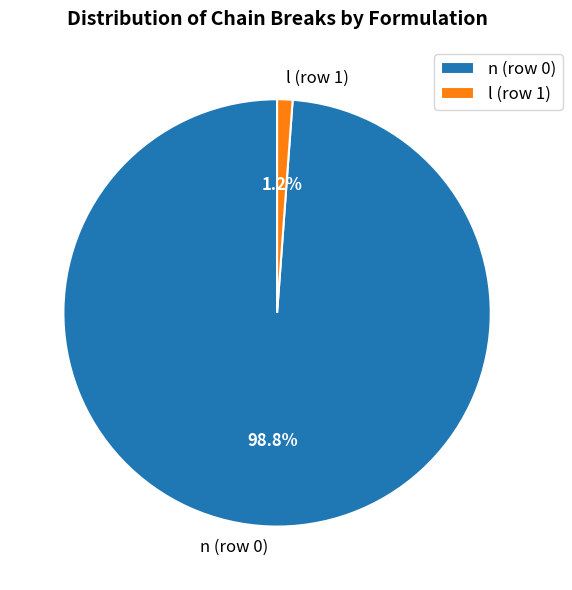

How many slices are in this pie chart?

2